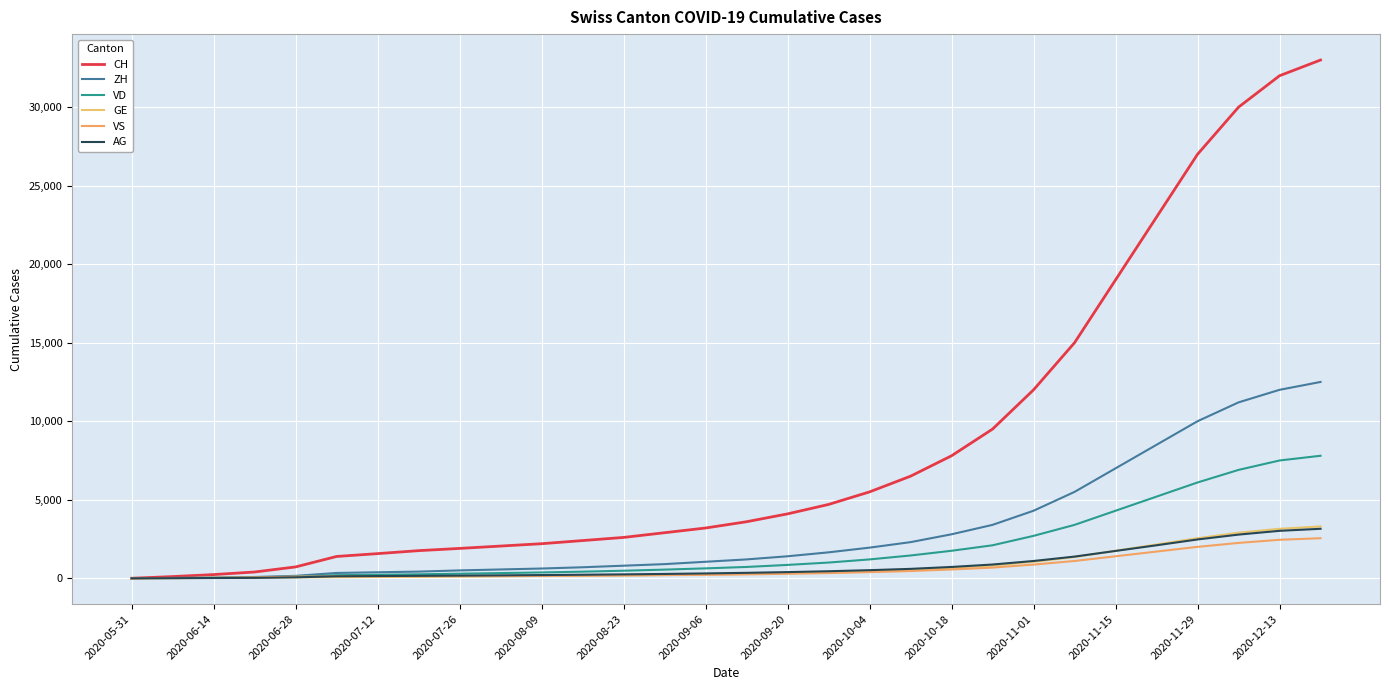

True or false: VS has more than 2 points higher than both neighbors.

False